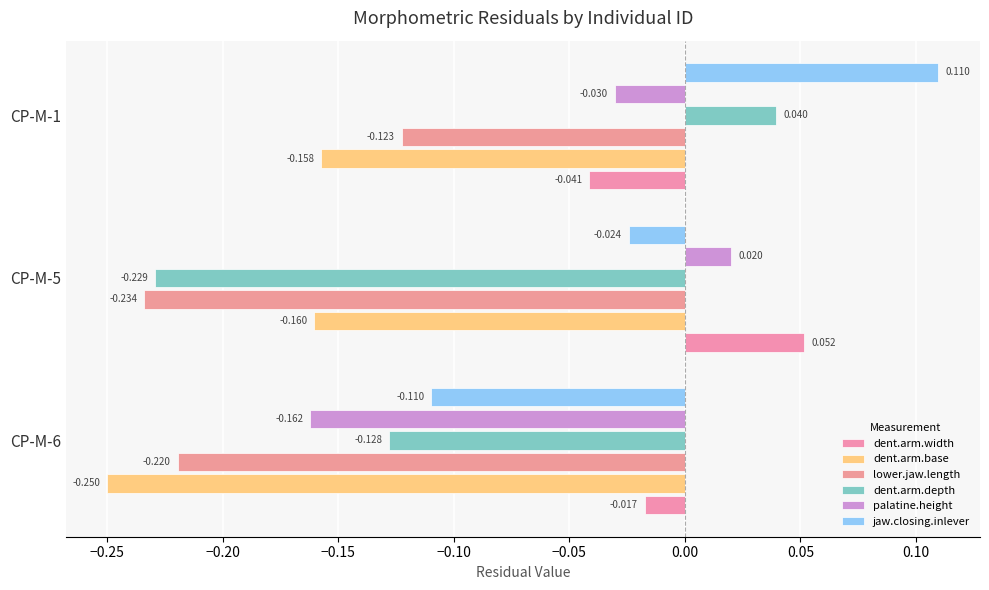

Which series has the widest spread of values?

dent.arm.depth